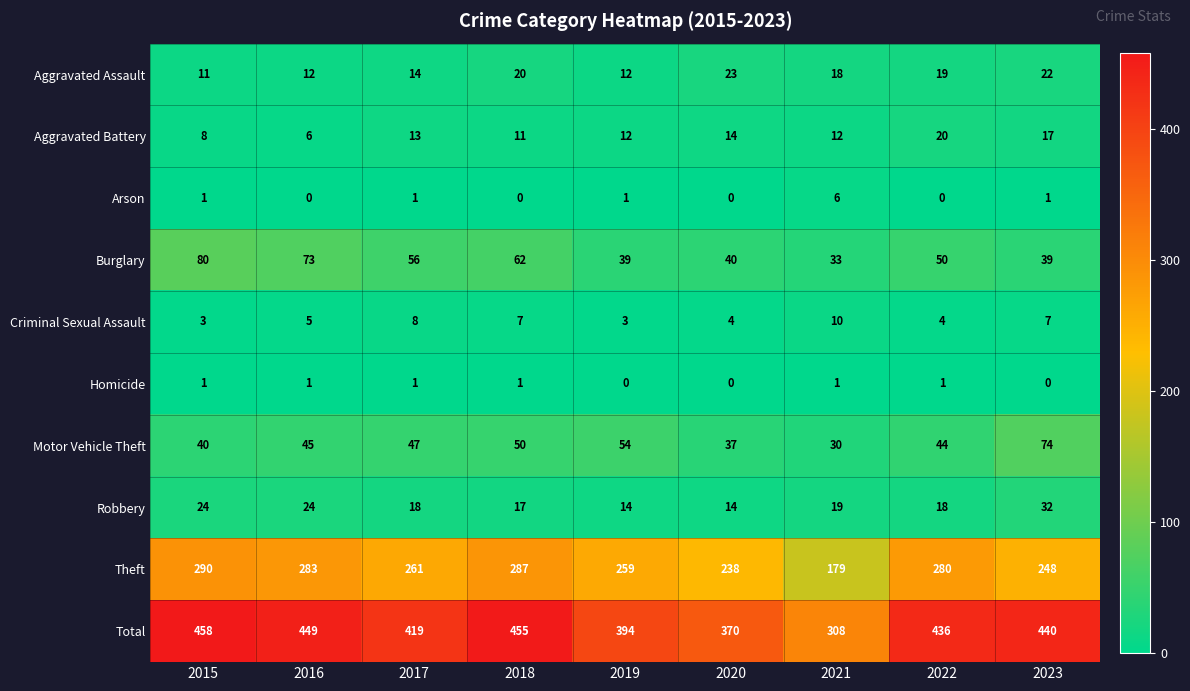

At which label does Aggravated Assault reach its peak?

2020